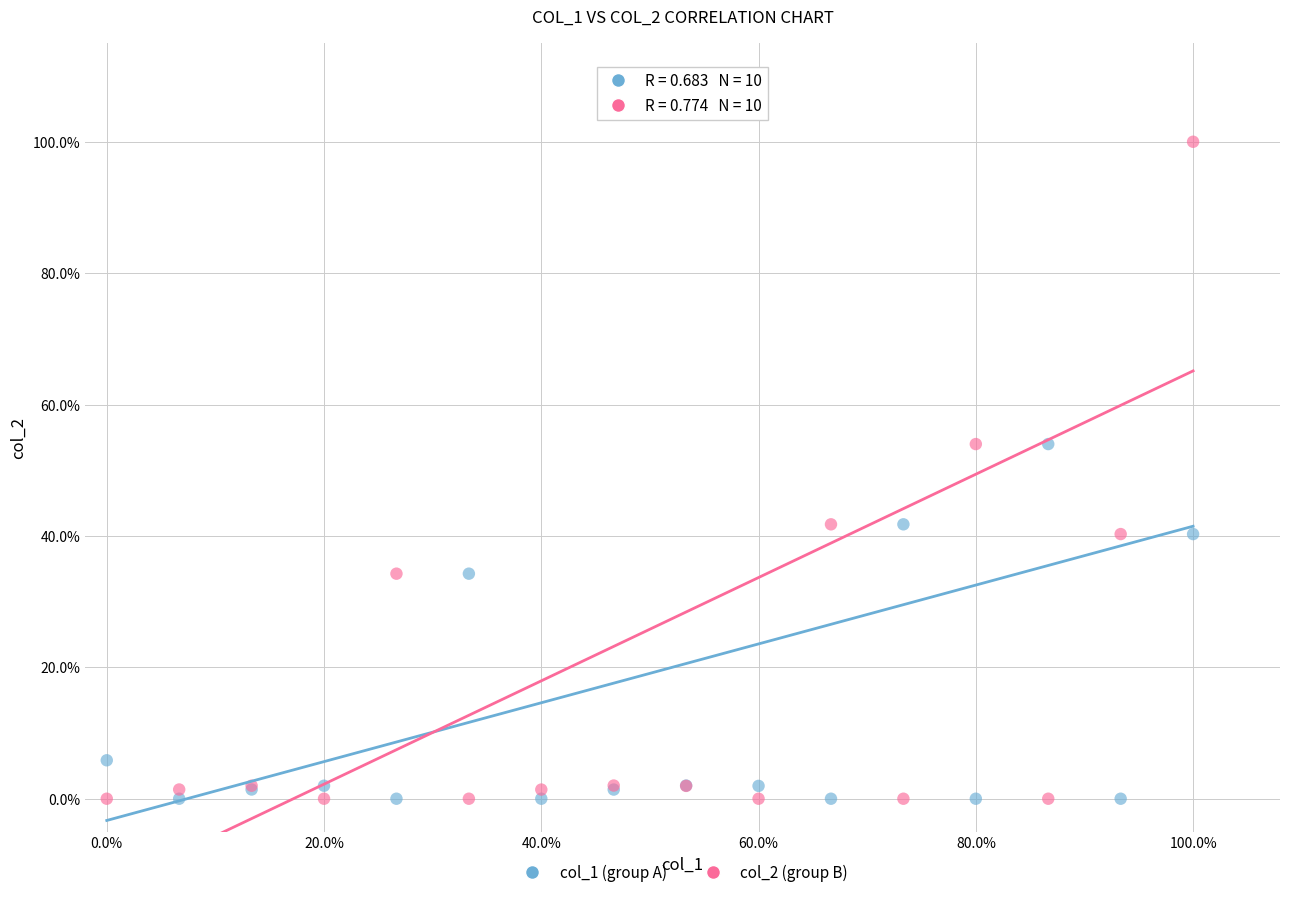

Which series reaches the maximum Y coordinate?

col_2 (group B)